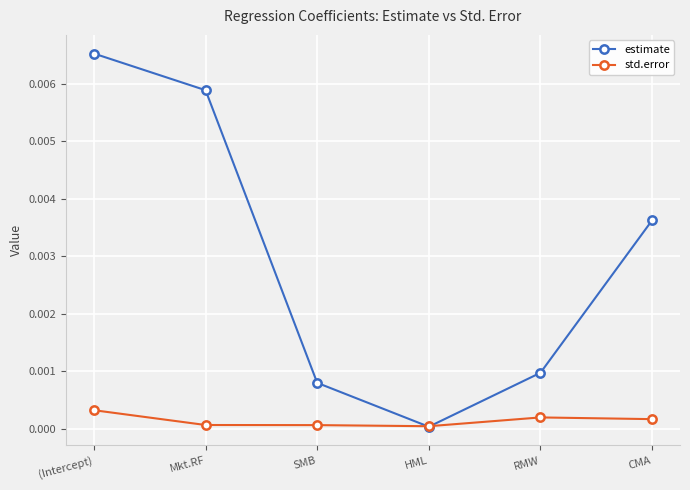

Where do estimate and std.error first cross each other?

SMB and HML